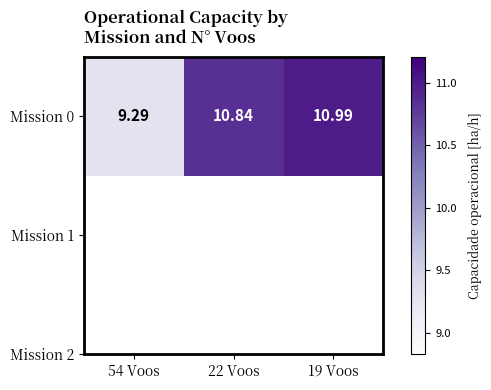

What is the change in value from 22 Voos to 19 Voos?

+0.1